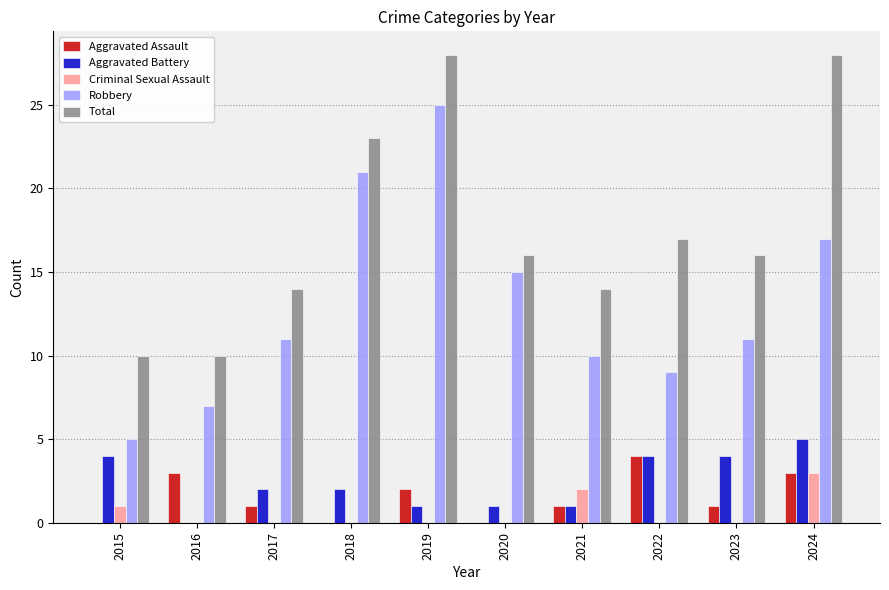

Which category has the highest value in the Robbery series?

2019